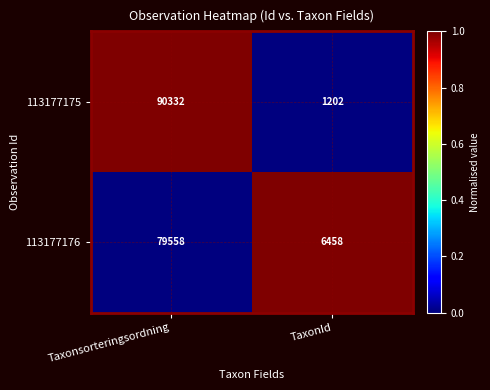

Which series has the largest total across all categories?

113177175